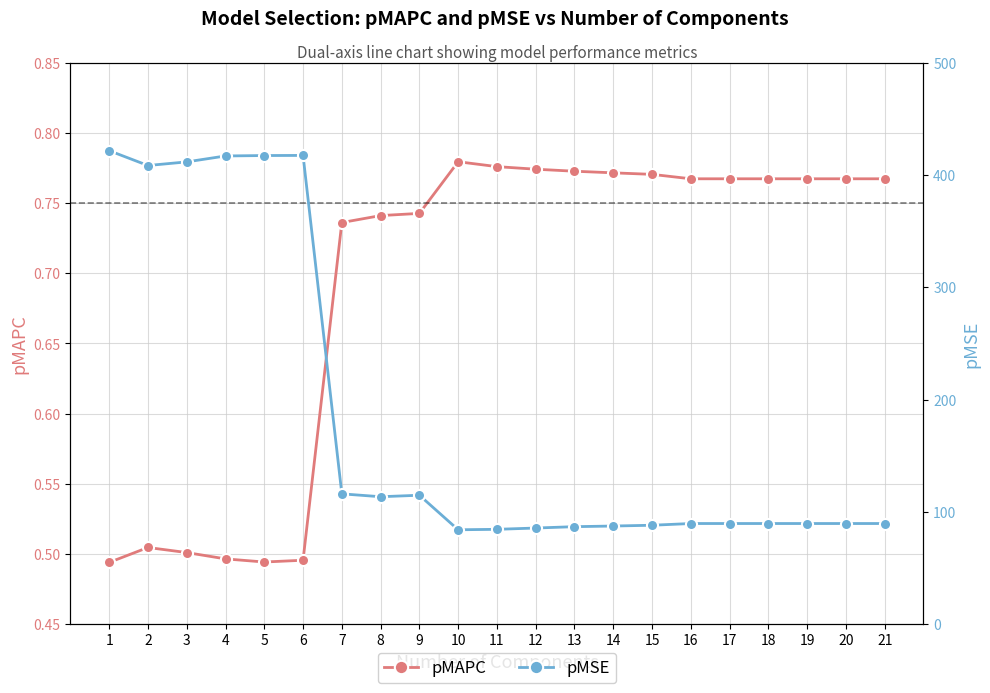

How many interior local valleys does the pMAPC series have?

1